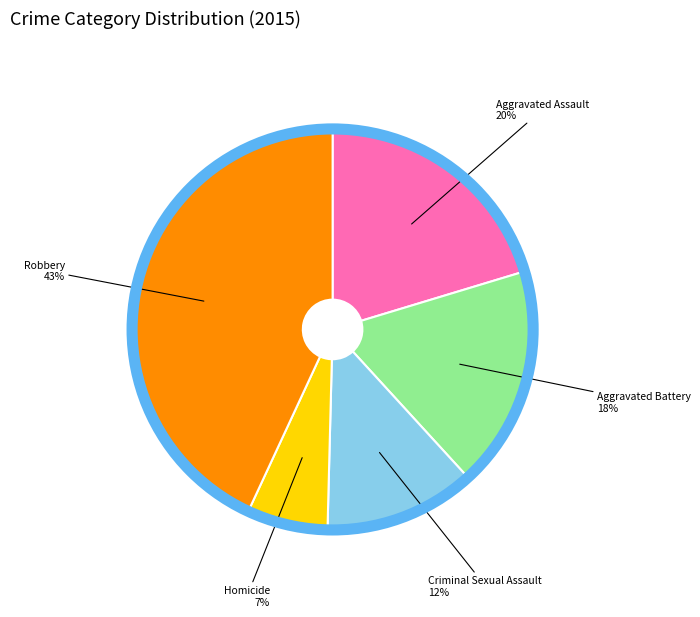

Rank the categories by value from highest to lowest.

Robbery, Aggravated Assault, Aggravated Battery, Criminal Sexual Assault, Homicide